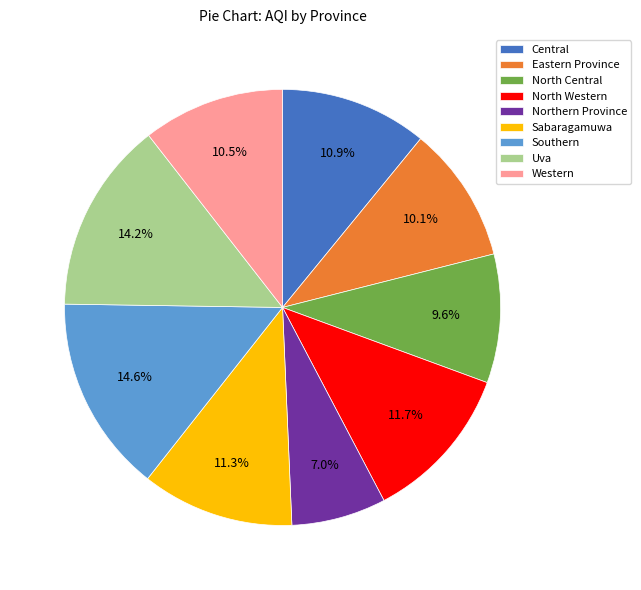

The North Central slice represents 10% of the pie. True or false?

True